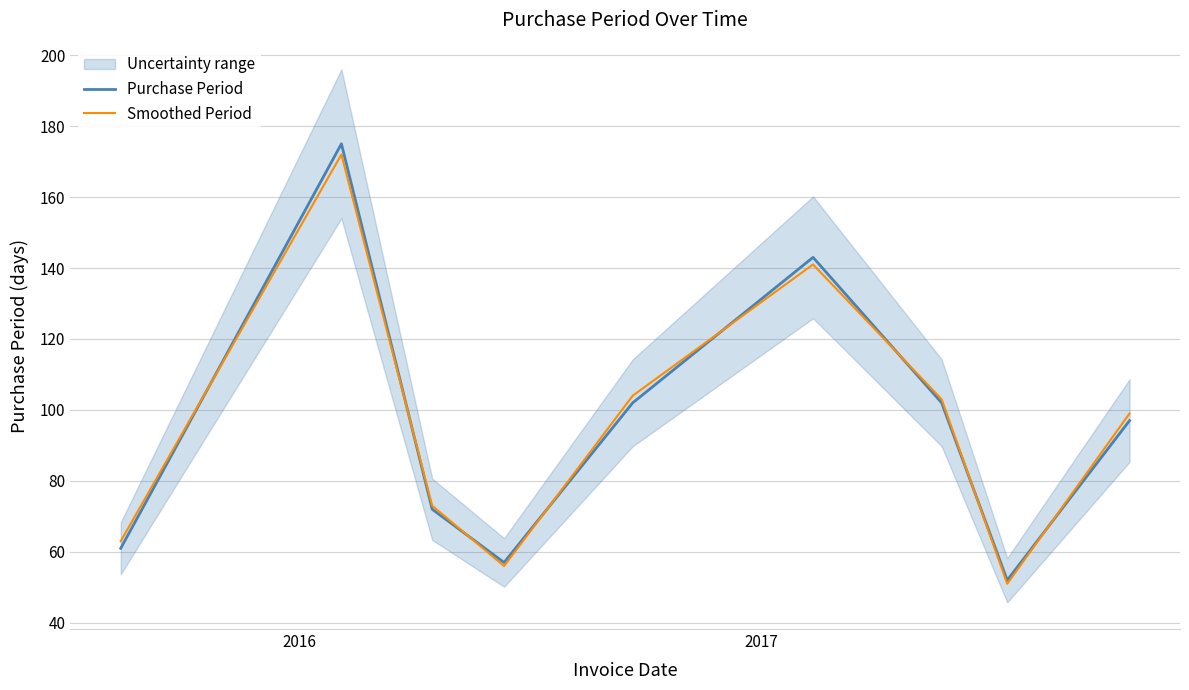

What is the minimum value for Purchase Period?

52